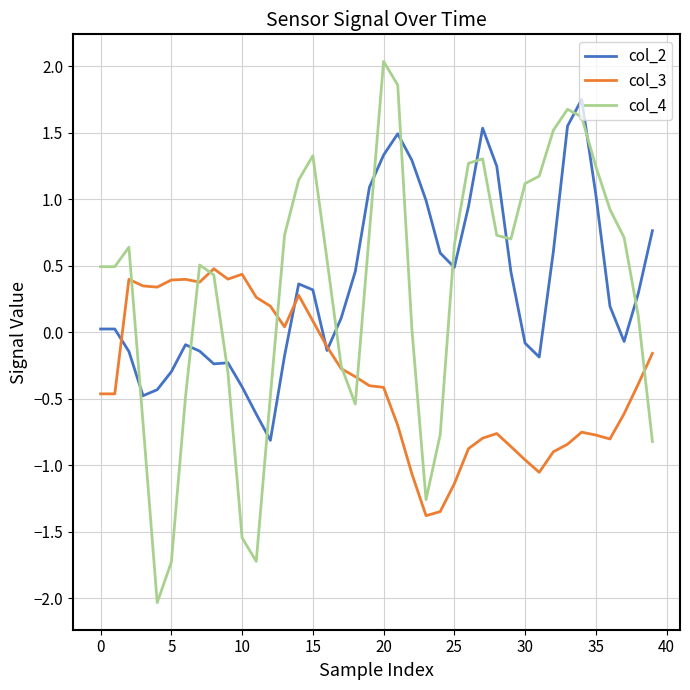

Which series has the widest spread of values?

col_4